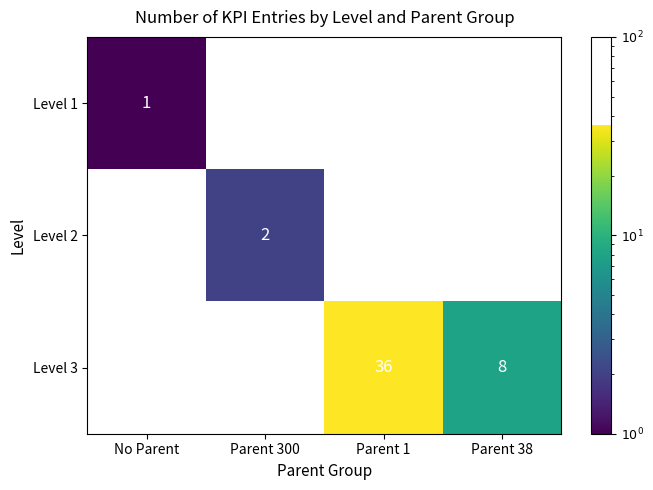

List the series in order of their peak value, lowest first.

Level 1, Level 2, Level 3